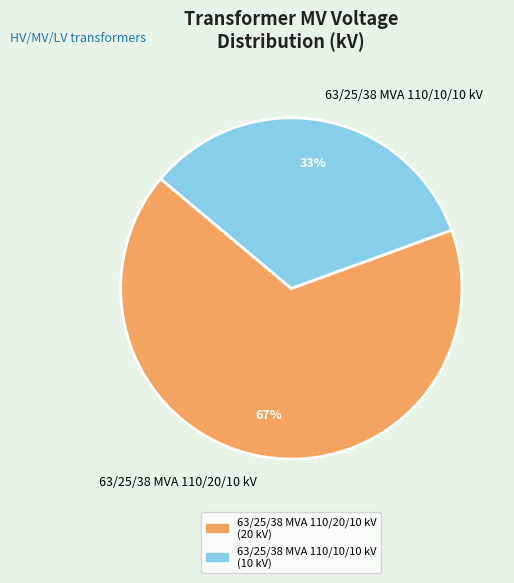

To the nearest percent, what is the average slice percentage?

50%